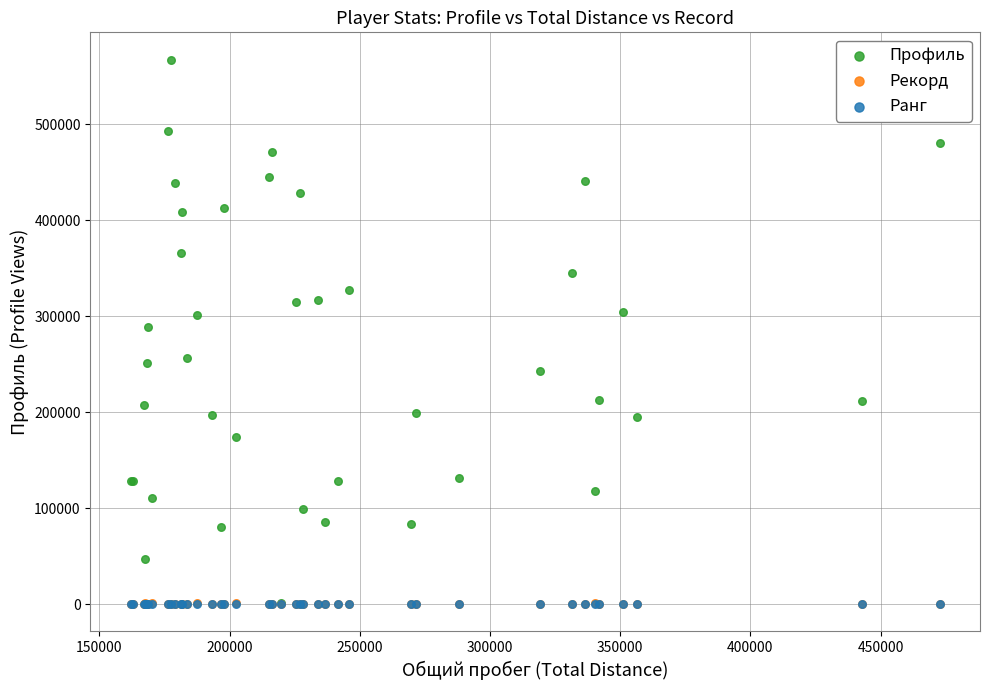

What are all the series names shown in the legend?

Профиль, Рекорд, Ранг